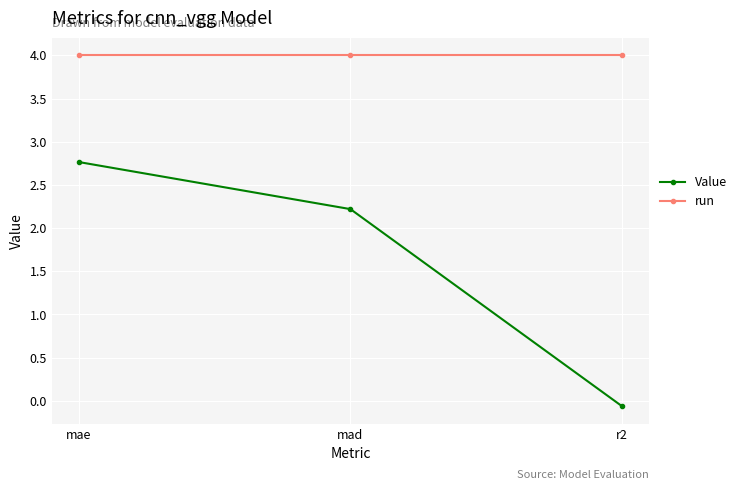

What is the spread (max minus min) of values at mad?

1.8